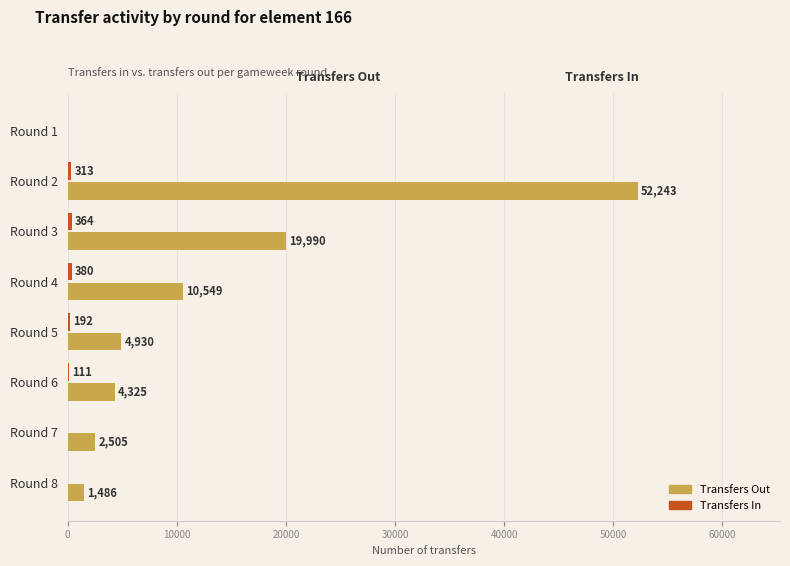

Which label corresponds to the largest value in the chart?

Round 2